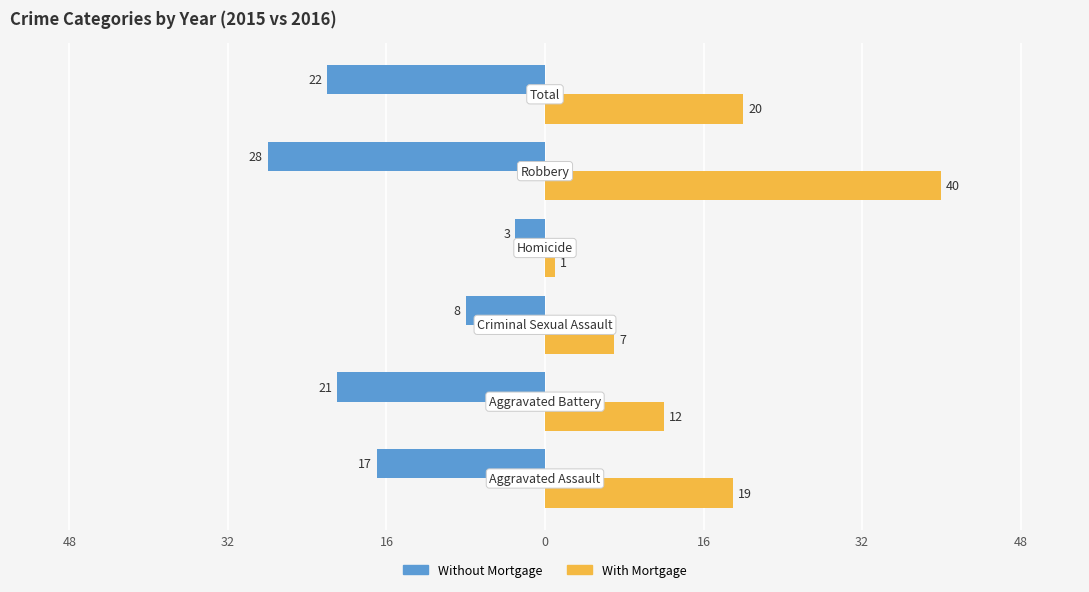

How many data points in Without Mortgage are above -17?

2